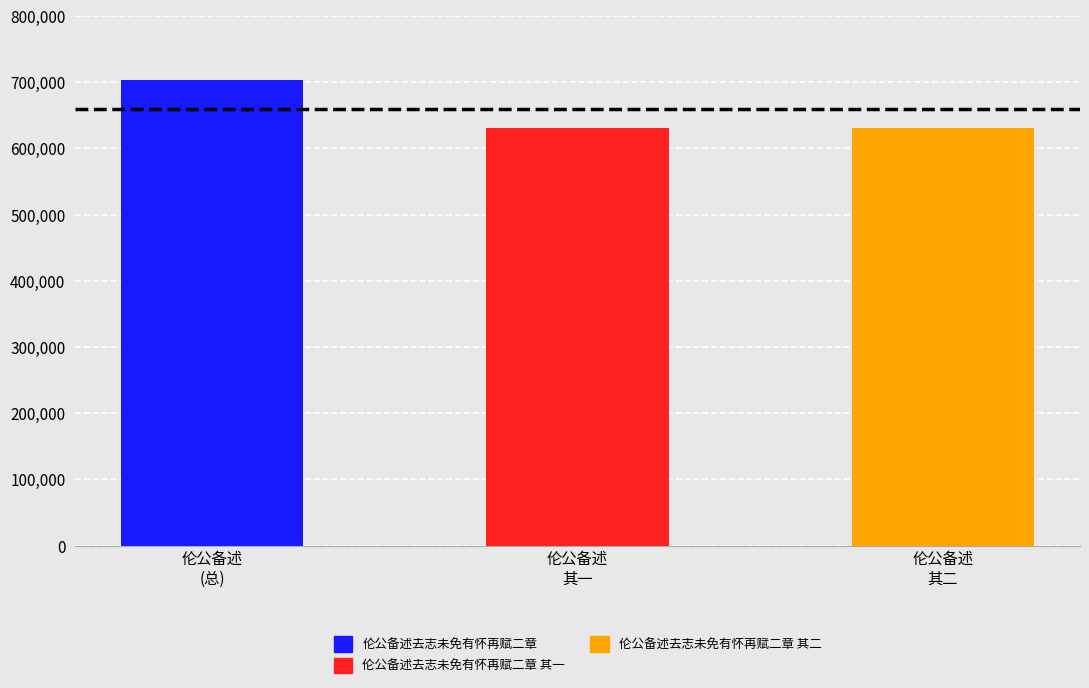

How many bars are there in total?

3